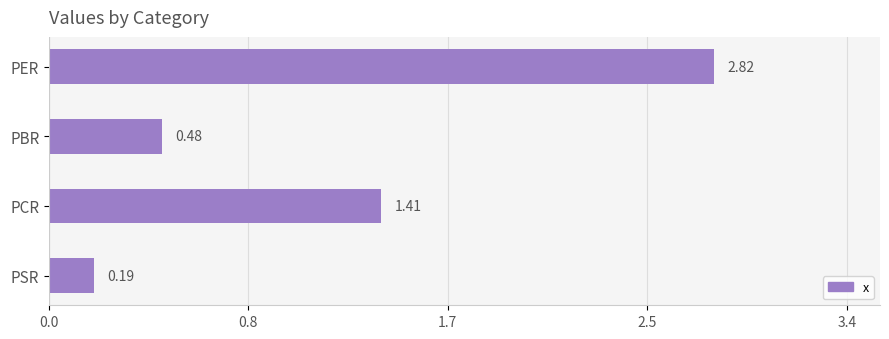

Are the bars horizontal?

Yes